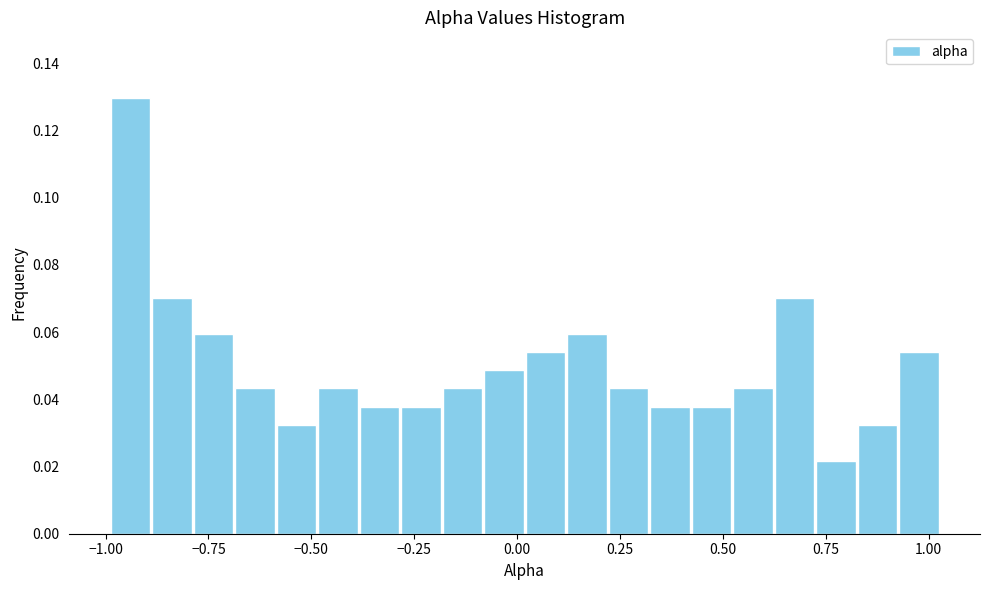

Around what value on the x-axis is the tallest bar? Give the approximate position of its centre, as read against the axis.

-0.95